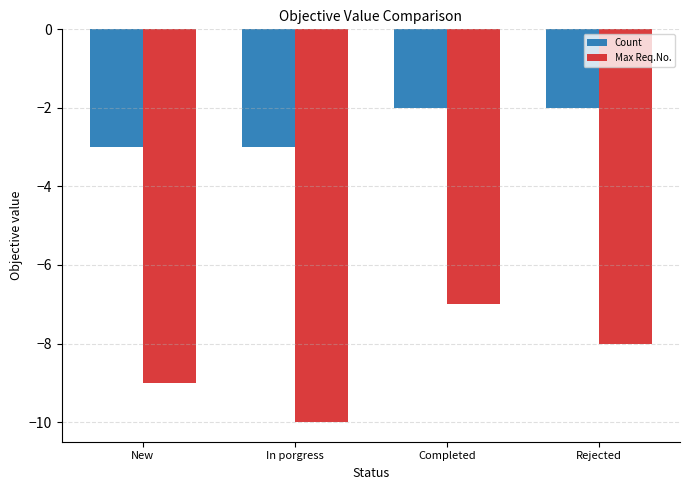

Reading left to right, list all the values displayed in this chart.

Count: New=-3	In porgress=-3	Completed=-2	Rejected=-2
Max Req.No.: New=-9	In porgress=-10	Completed=-7	Rejected=-8